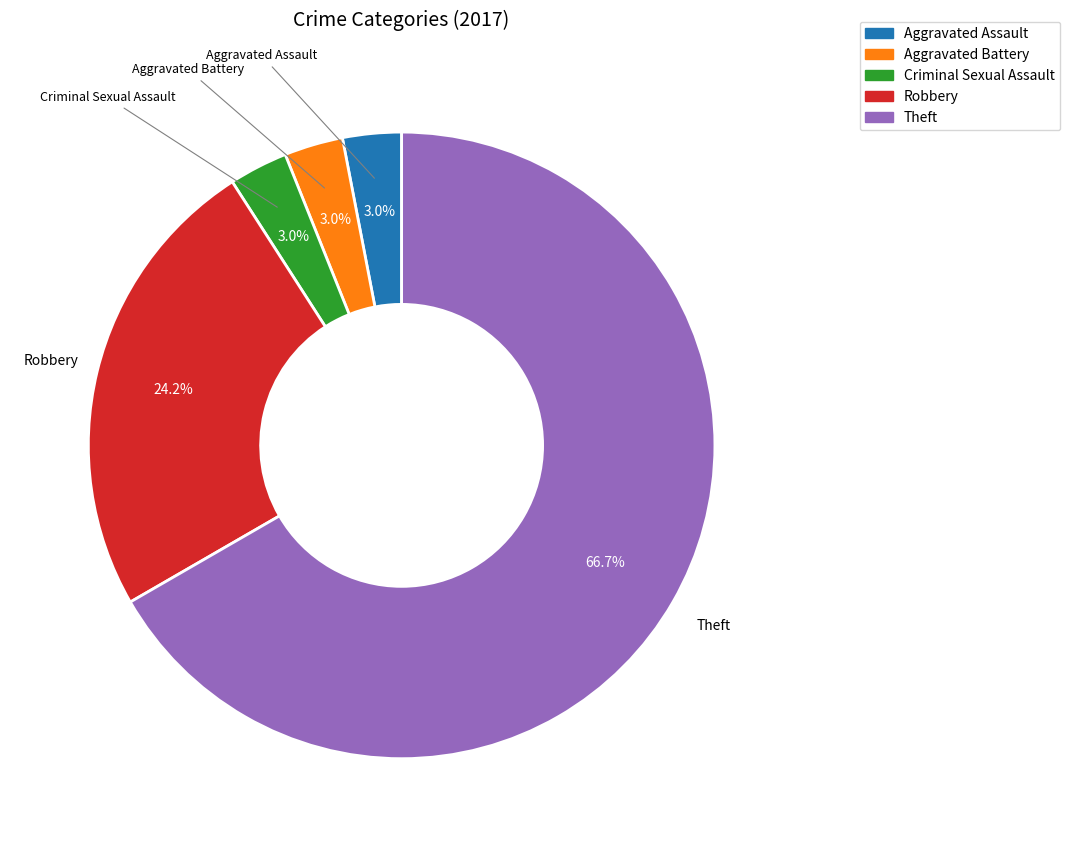

Combined, do Robbery and Theft account for over 50%?

Yes